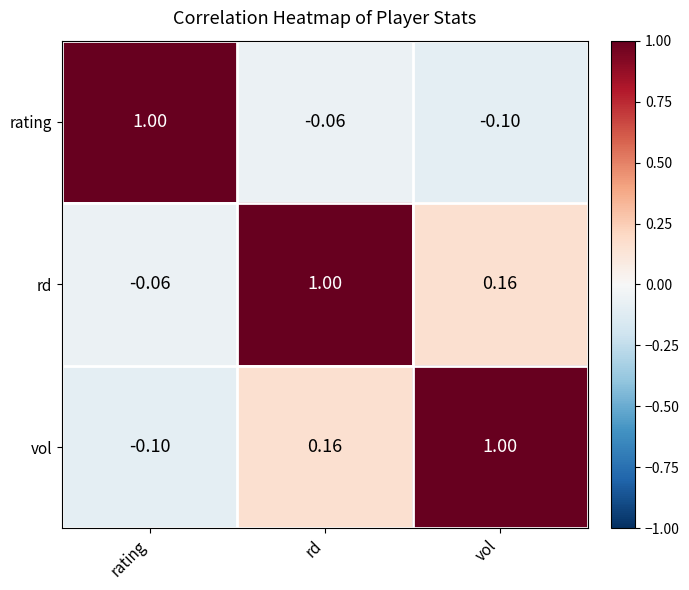

Rank the categories by rating value from highest to lowest.

rating, rd, vol